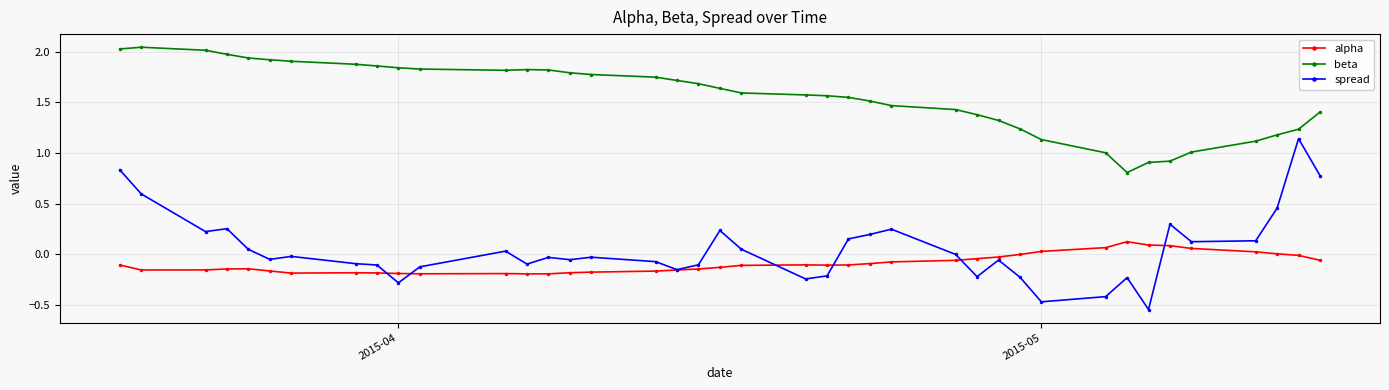

After their last crossing, which series has the higher values: spread or alpha?

spread